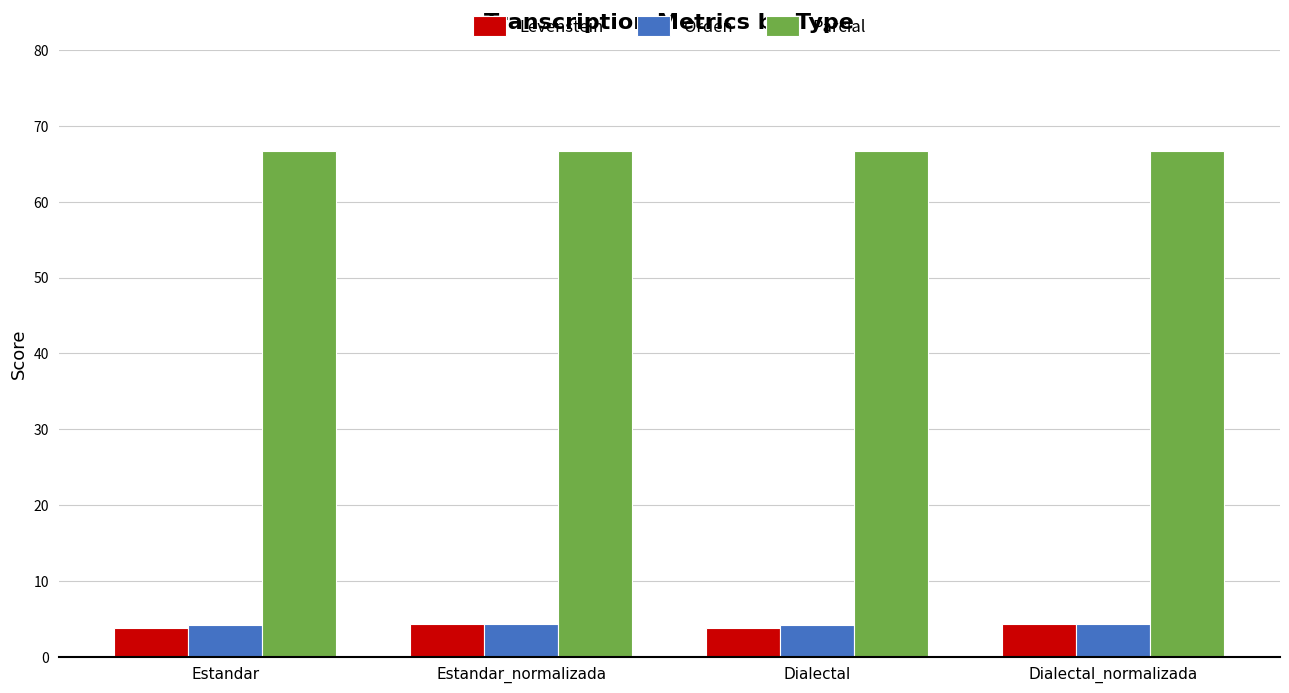

What is the maximum value shown in the chart?

66.7